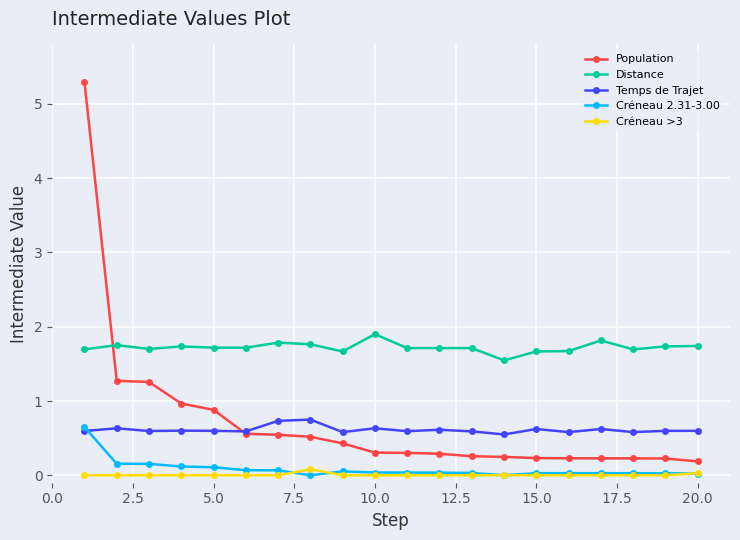

What is the value of the Temps de Trajet point at the 18th from the left?

0.6